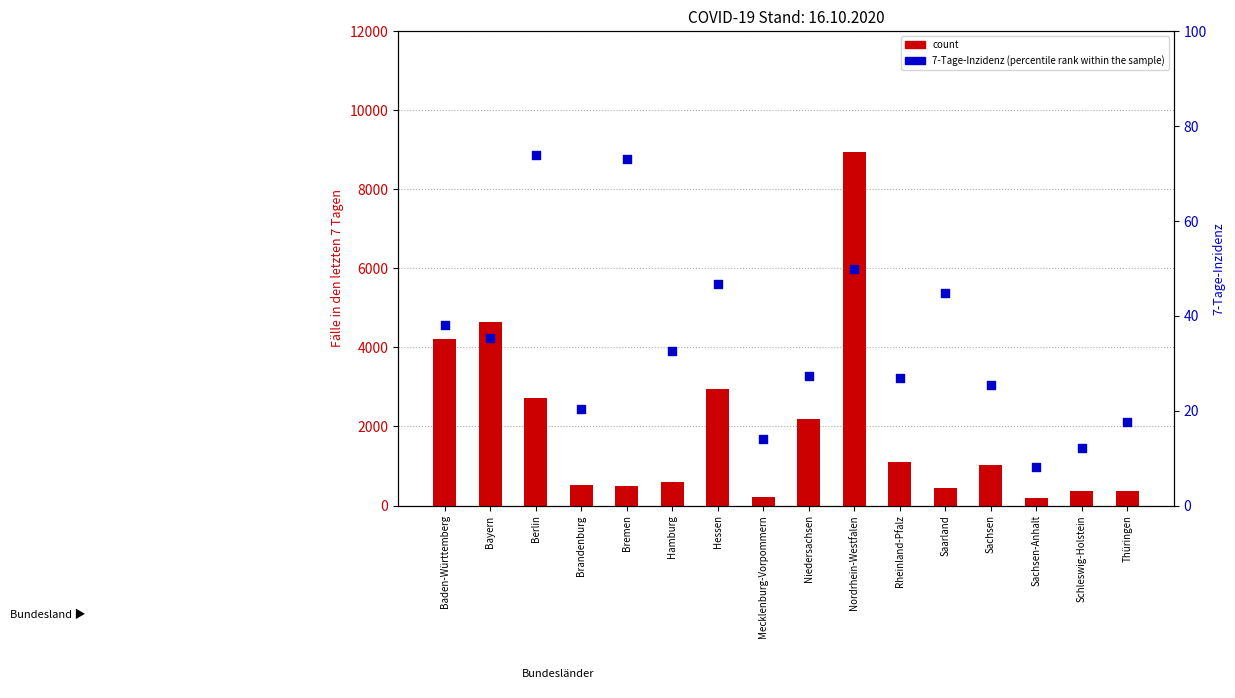

Which series reaches the maximum Y coordinate?

count